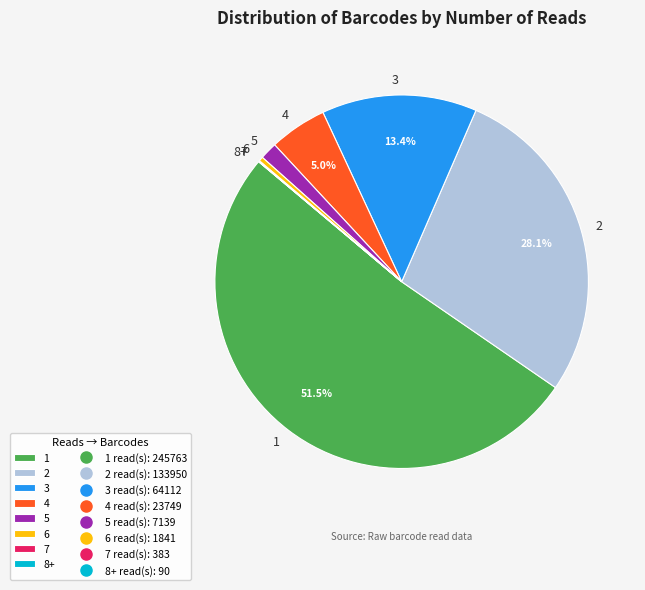

Combined, do 2 and 4 account for over 50%?

No